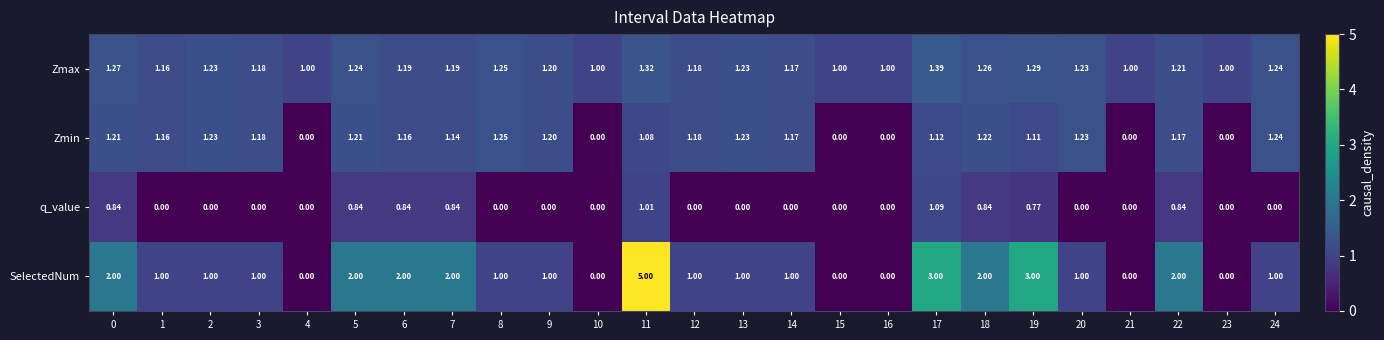

Which label corresponds to the largest value in the chart?

11